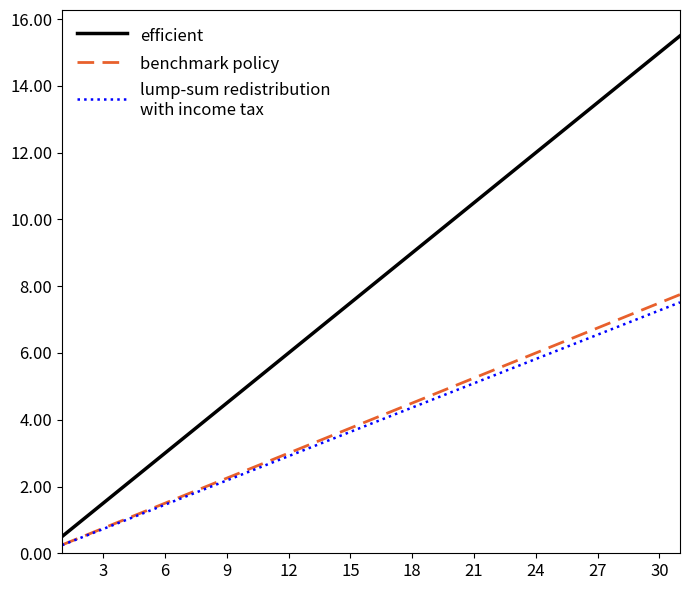

What is the greatest value displayed?

15.5